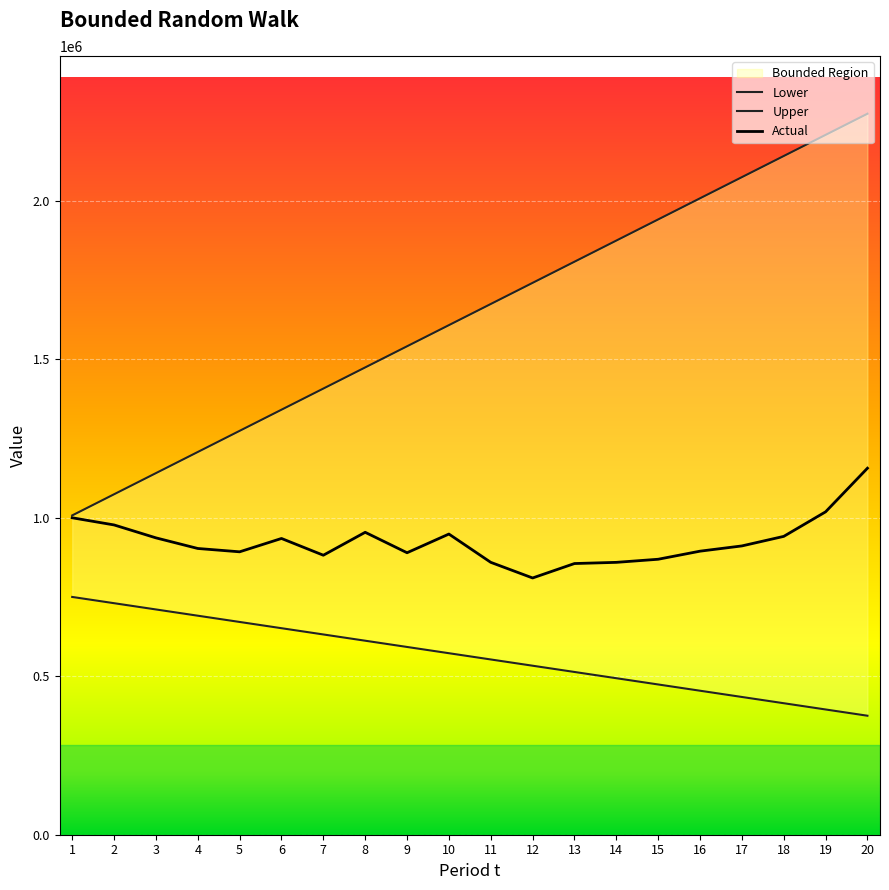

What is the difference between the Upper values at 2 and 8?

400218.0